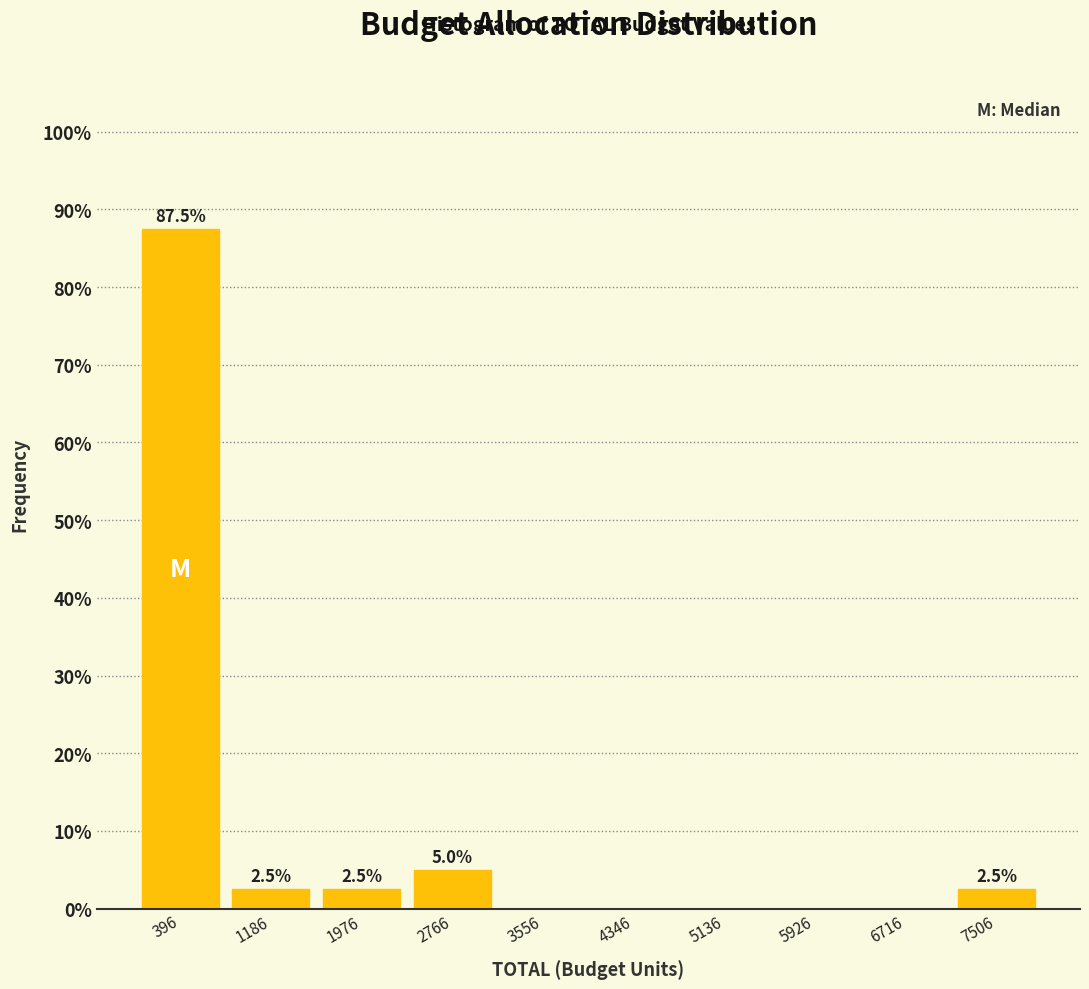

Which range on the x-axis has the tallest bar?

0 to 800